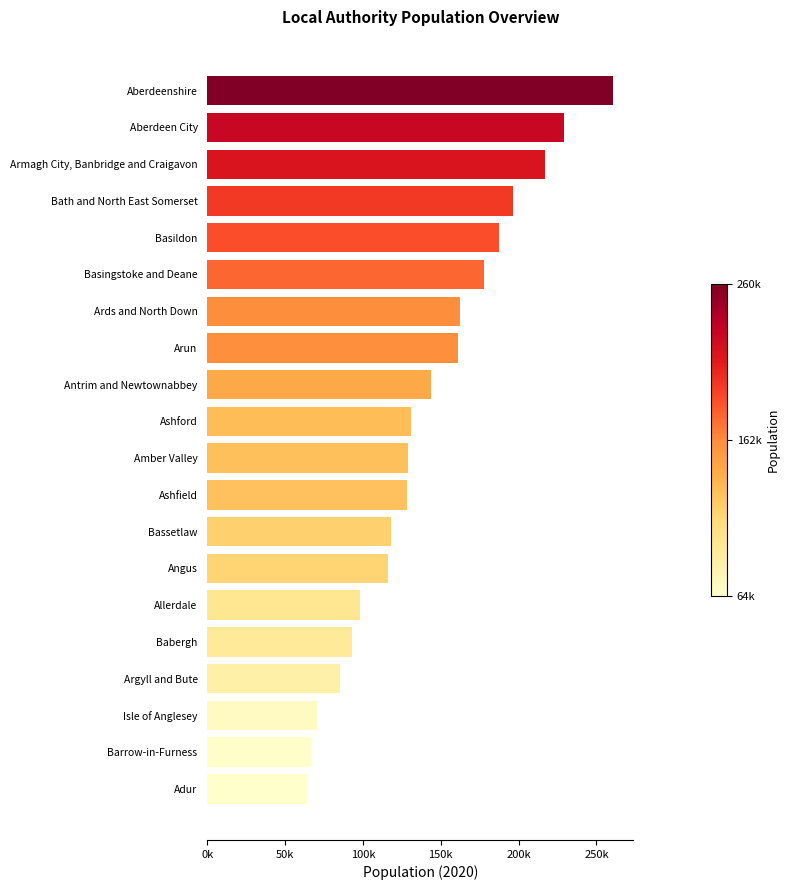

What is the difference between the maximum and minimum values?

196593